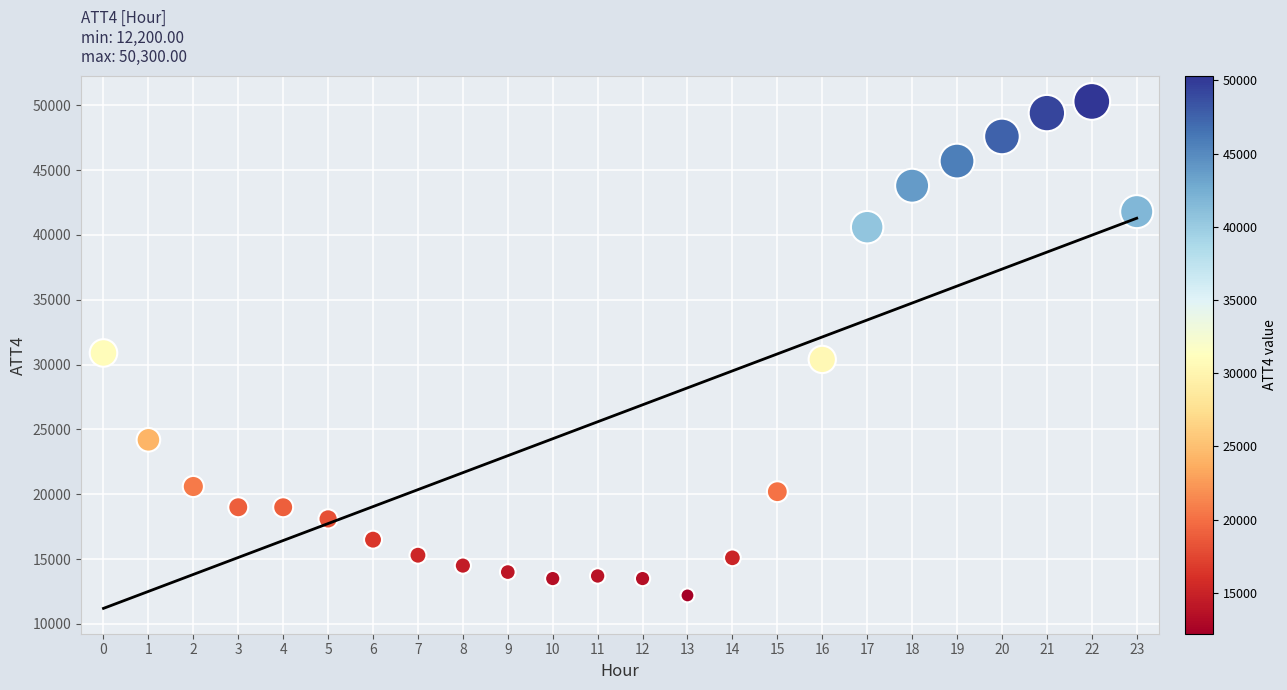

What is the range of Y values (max minus min)?

38100